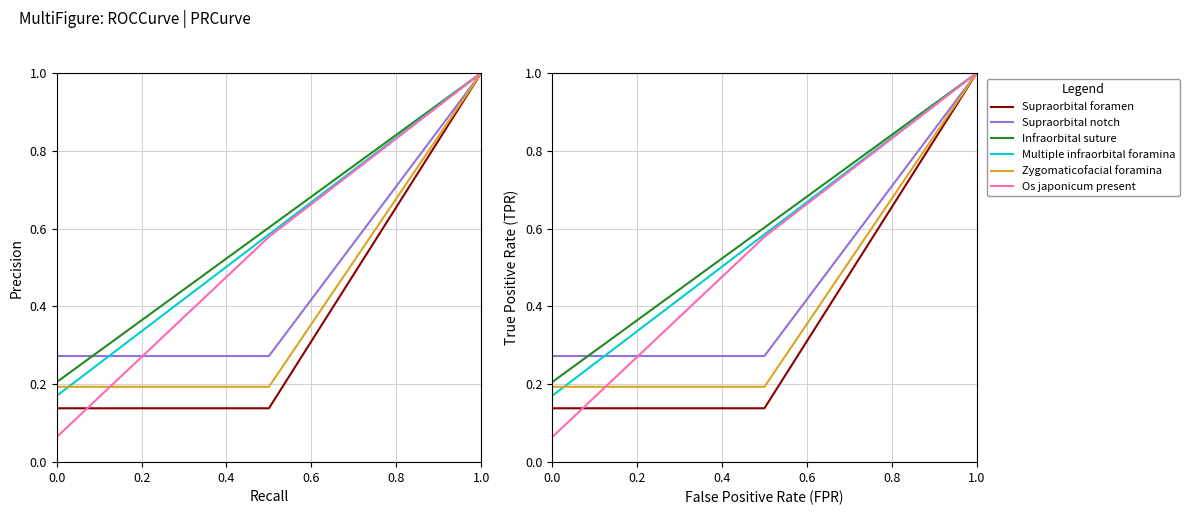

True or false: Supraorbital notch has a value of 0.4 at 0.0.

False